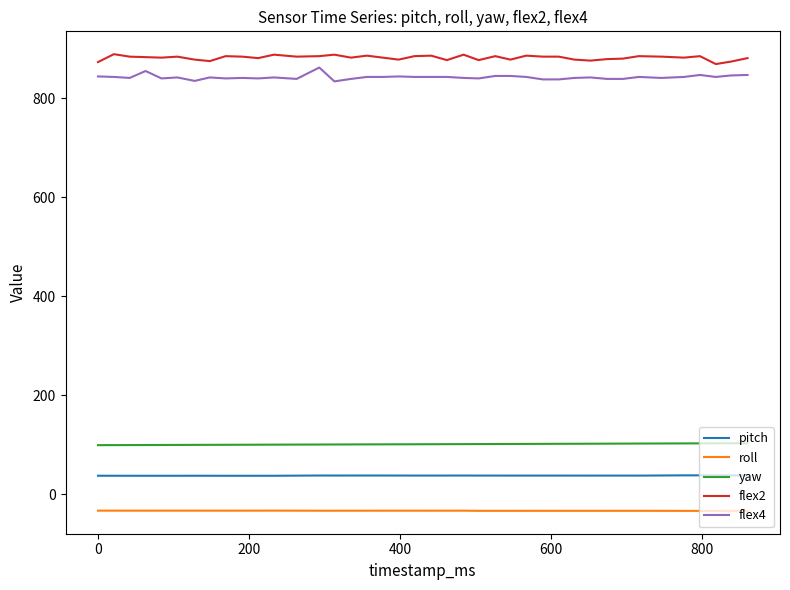

What is the lowest value of the pitch series?

37.1